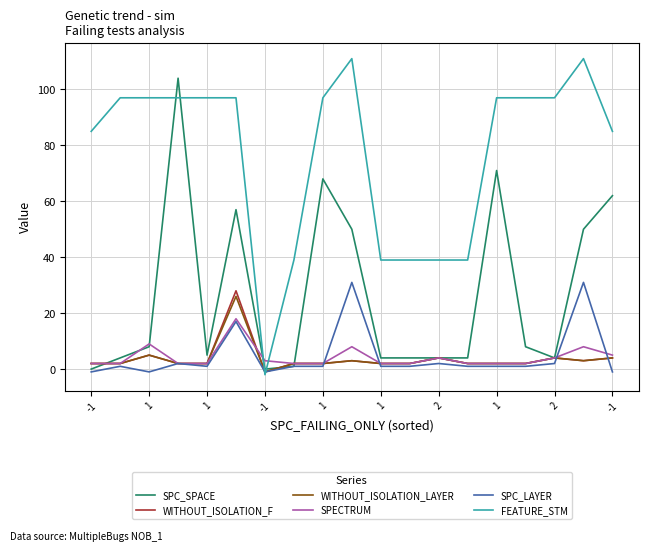

What is the average value of the FEATURE_STM series?

77